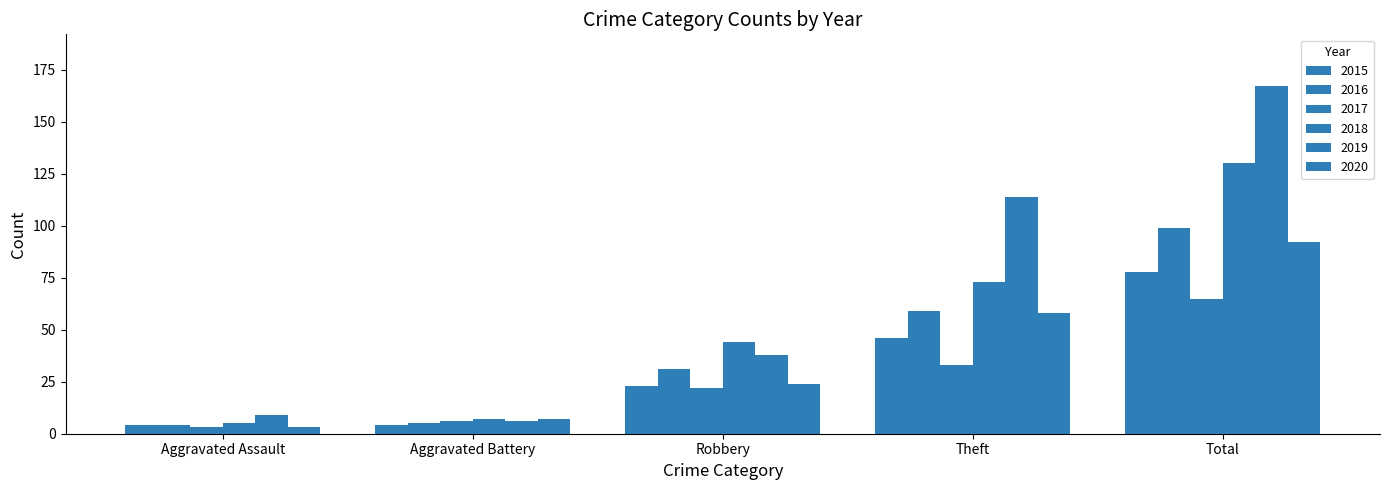

What is the difference between the 2017 values at Aggravated Assault and Total?

62